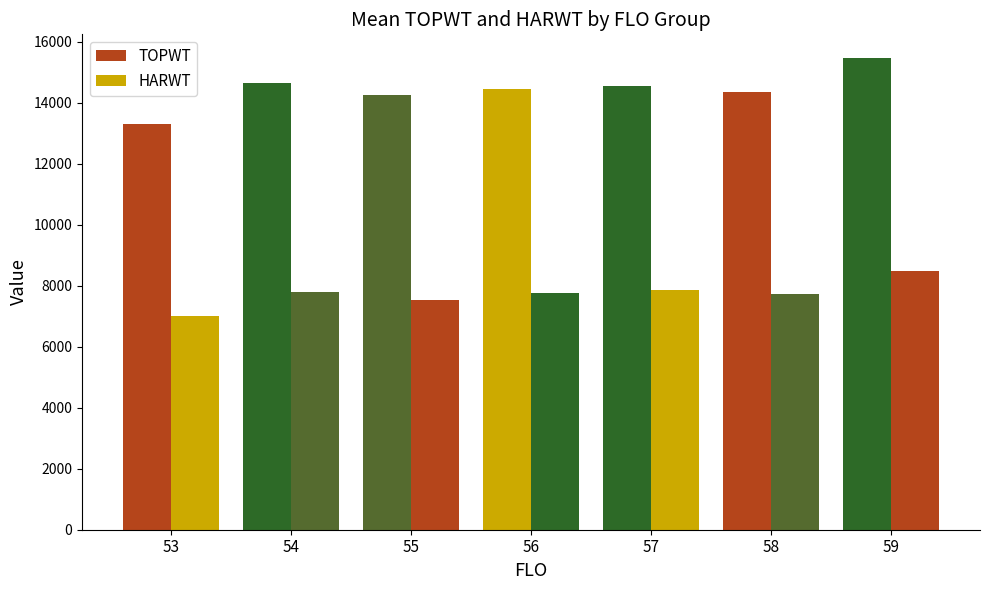

Does the chart contain stacked bars?

No